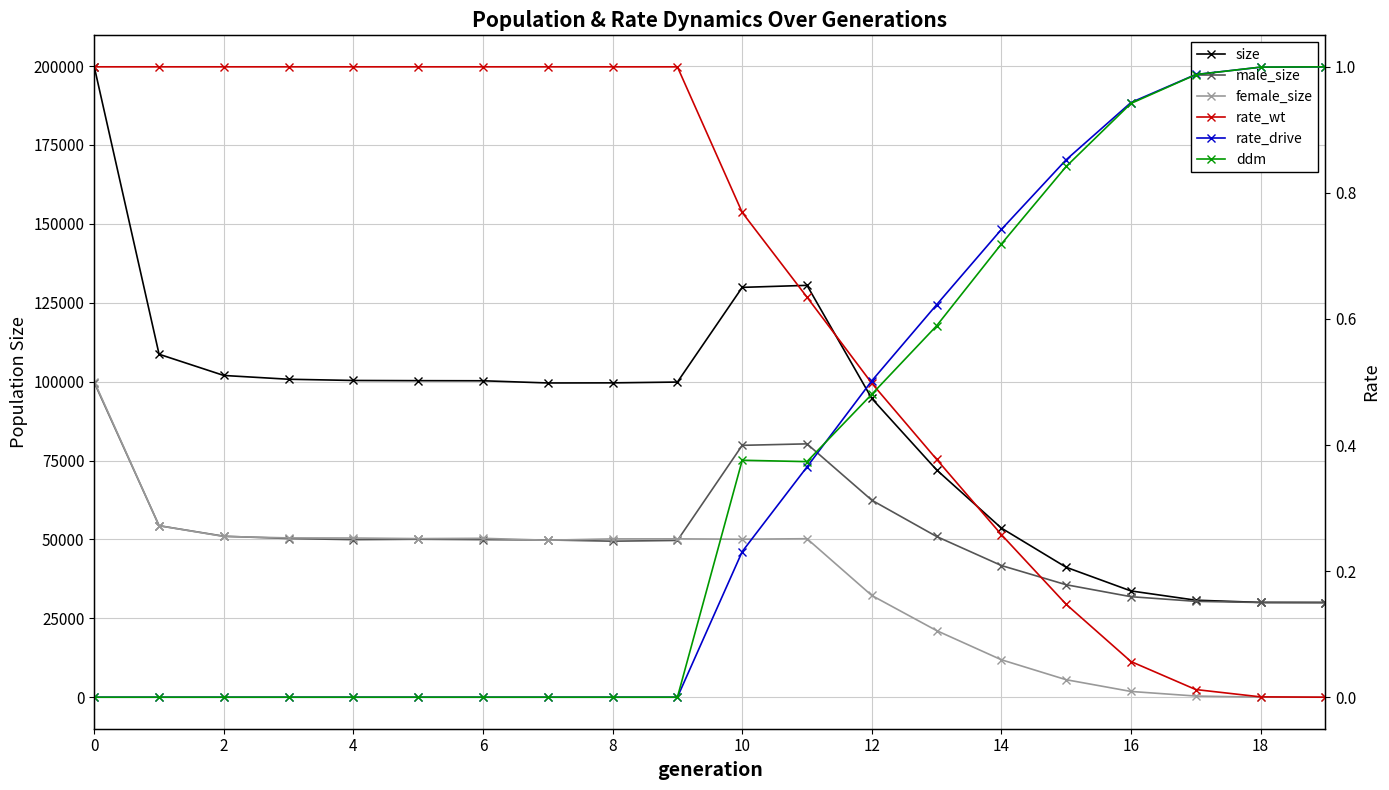

List the series in order of their peak value, lowest first.

rate_wt, rate_drive, ddm, male_size, female_size, size